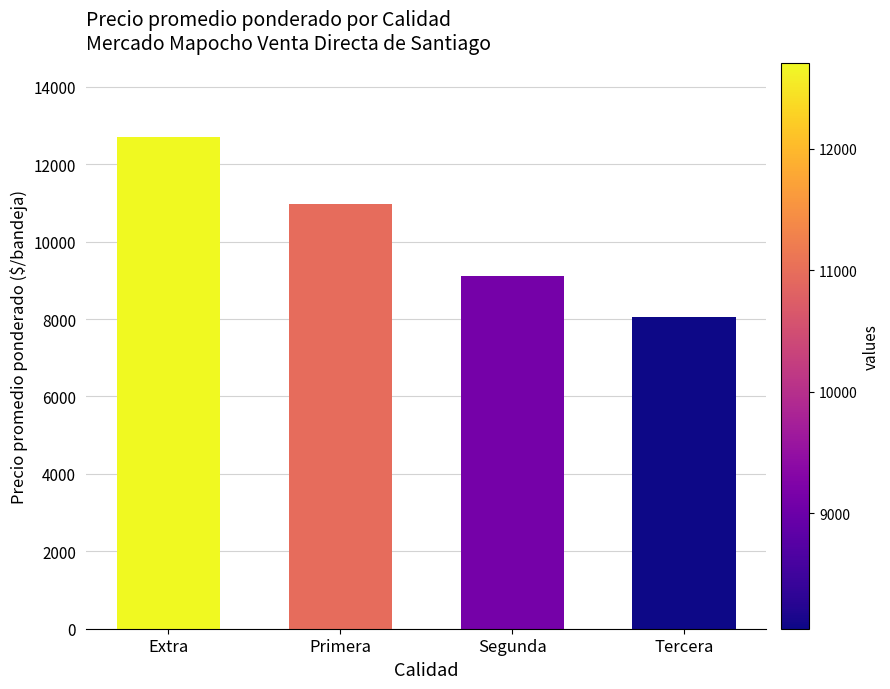

What is the label of the 1st bar from the left?

Extra